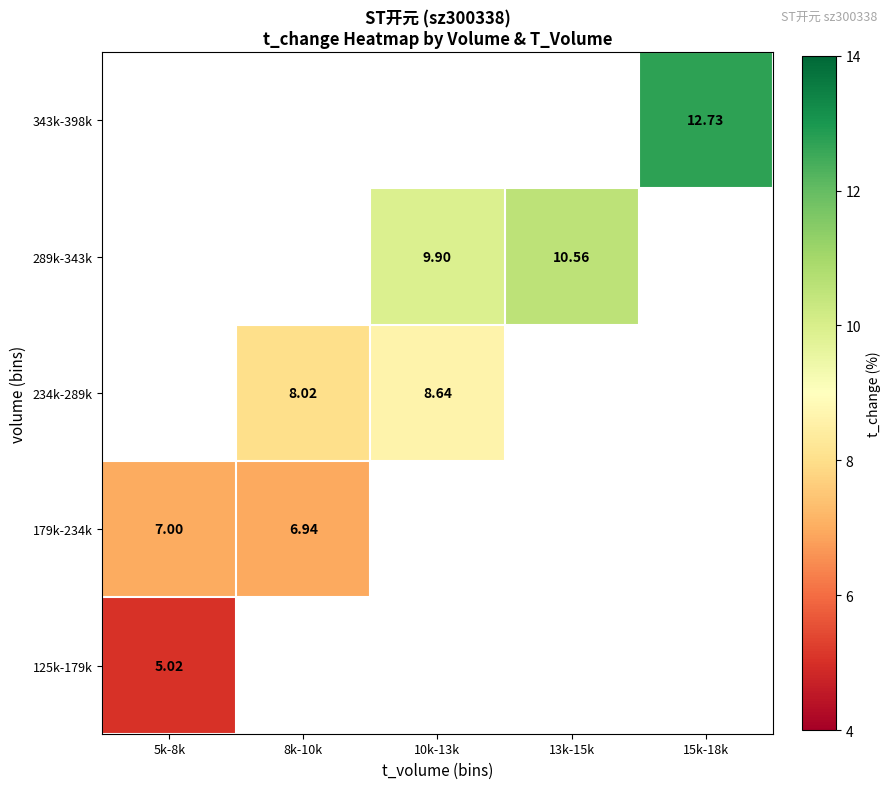

List the series in order of their overall mean, lowest first.

125k-179k, 179k-234k, 234k-289k, 289k-343k, 343k-398k